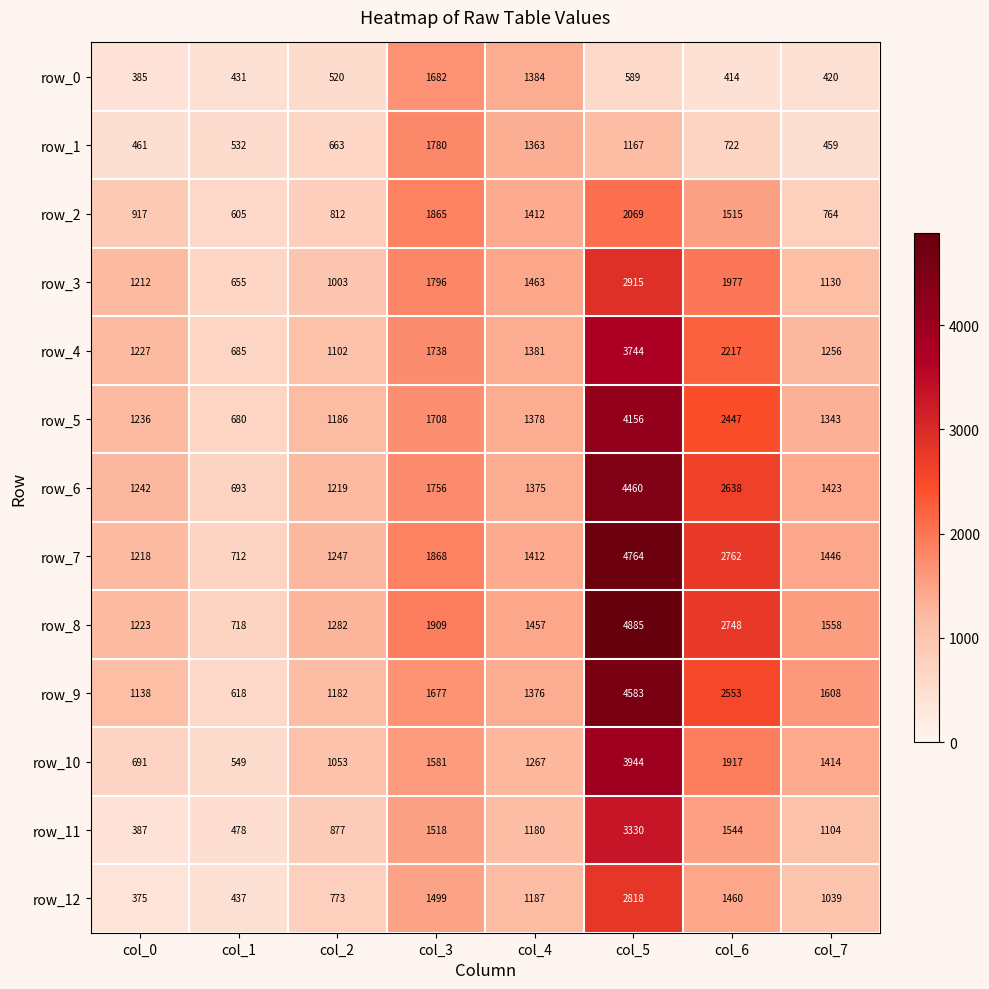

At which label does row_6 reach its minimum?

col_1